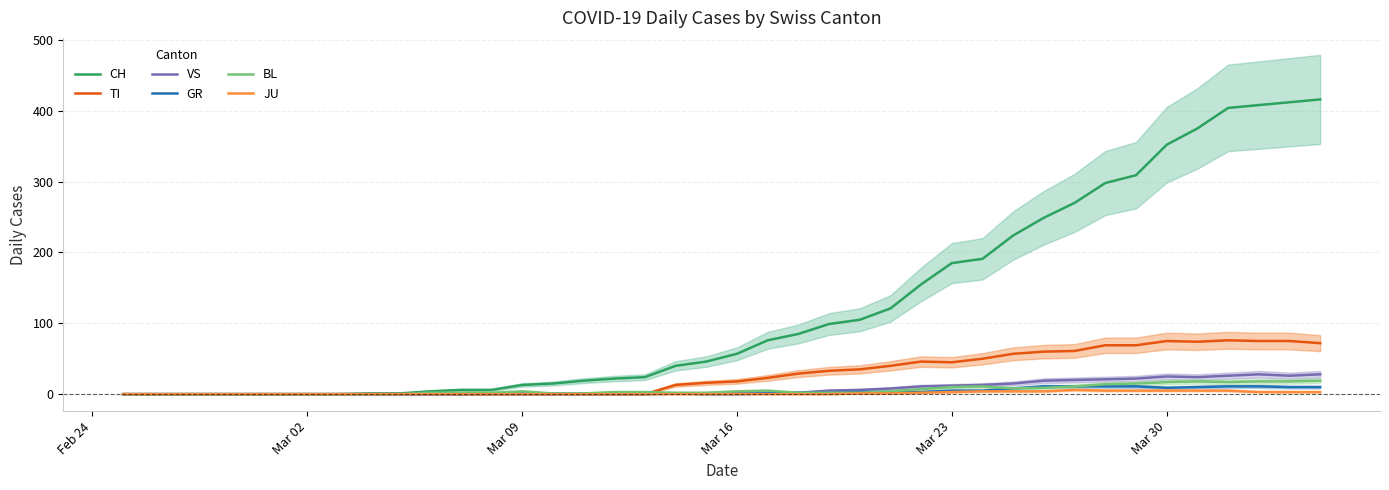

What is the highest value of the CH series?

416